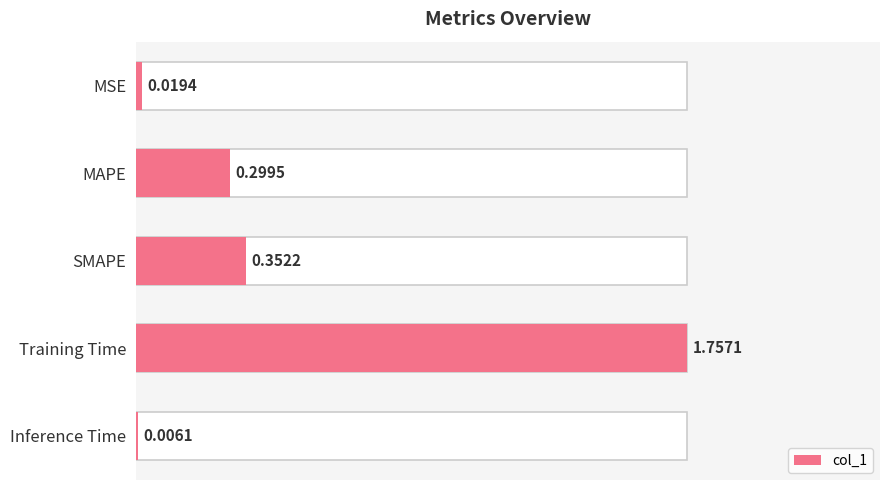

List the labels in order of value, smallest first.

Inference Time, MSE, MAPE, SMAPE, Training Time